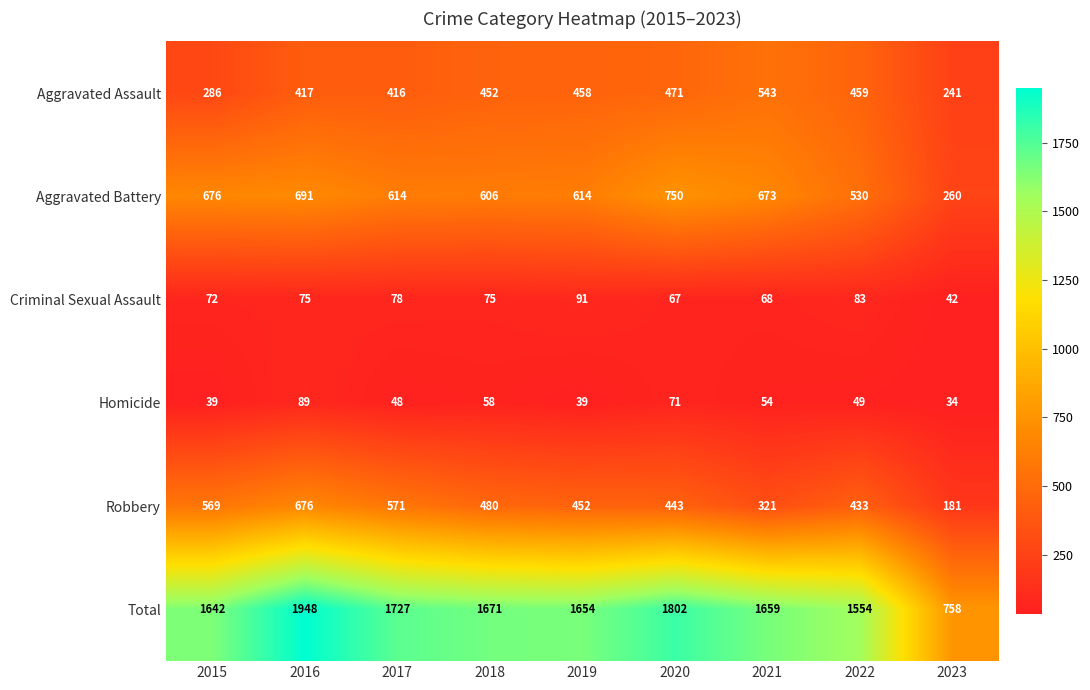

Rank the series by their maximum value, from lowest to highest.

Homicide, Criminal Sexual Assault, Aggravated Assault, Robbery, Aggravated Battery, Total